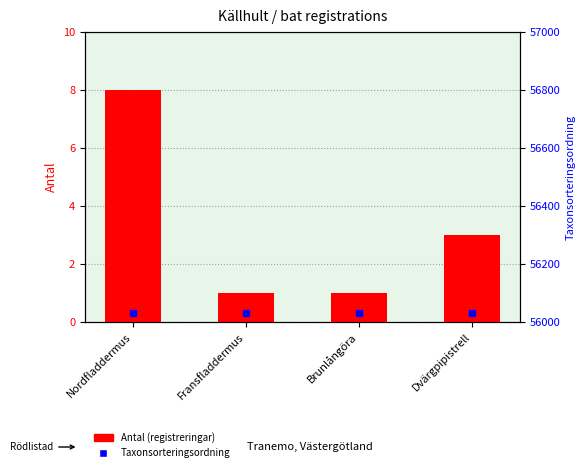

True or false: the data shows 4 at Dvärgpipistrell.

False